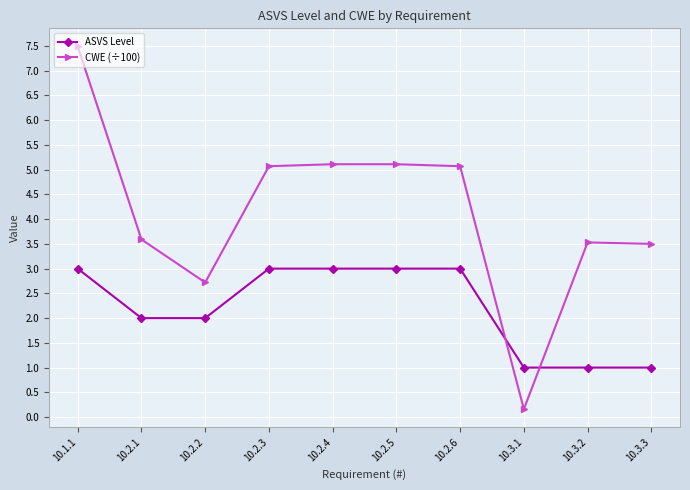

Reading left to right, extract all data points from this chart.

ASVS Level: 10.1.1=3.0	10.2.1=2.0	10.2.2=2.0	10.2.3=3.0	10.2.4=3.0	10.2.5=3.0	10.2.6=3.0	10.3.1=1.0	10.3.2=1.0	10.3.3=1.0
CWE (÷100): 10.1.1=7.5	10.2.1=3.6	10.2.2=2.7	10.2.3=5.1	10.2.4=5.1	10.2.5=5.1	10.2.6=5.1	10.3.1=0.2	10.3.2=3.5	10.3.3=3.5